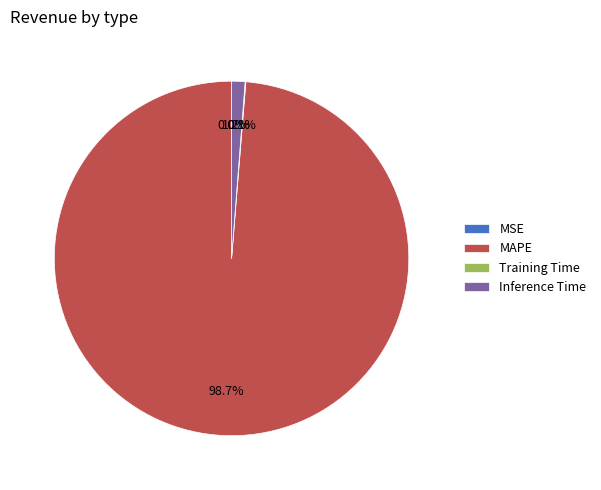

What percentage do MAPE and Inference Time together represent?

99.9%